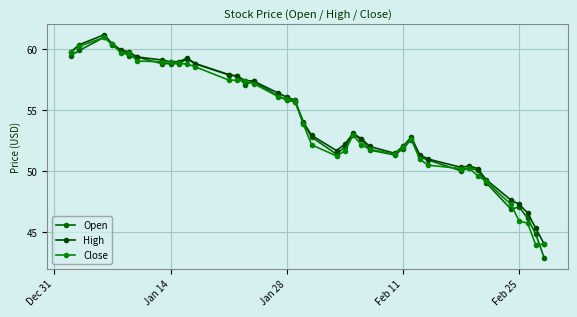

In Open, how many points are lower than both neighbors (excluding endpoints)?

5